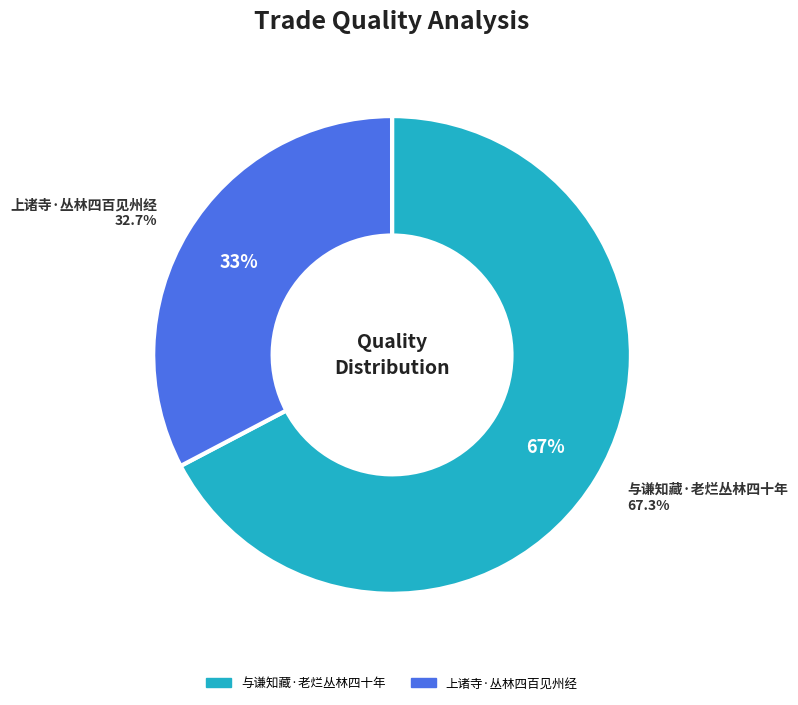

How many slices are in this pie chart?

2